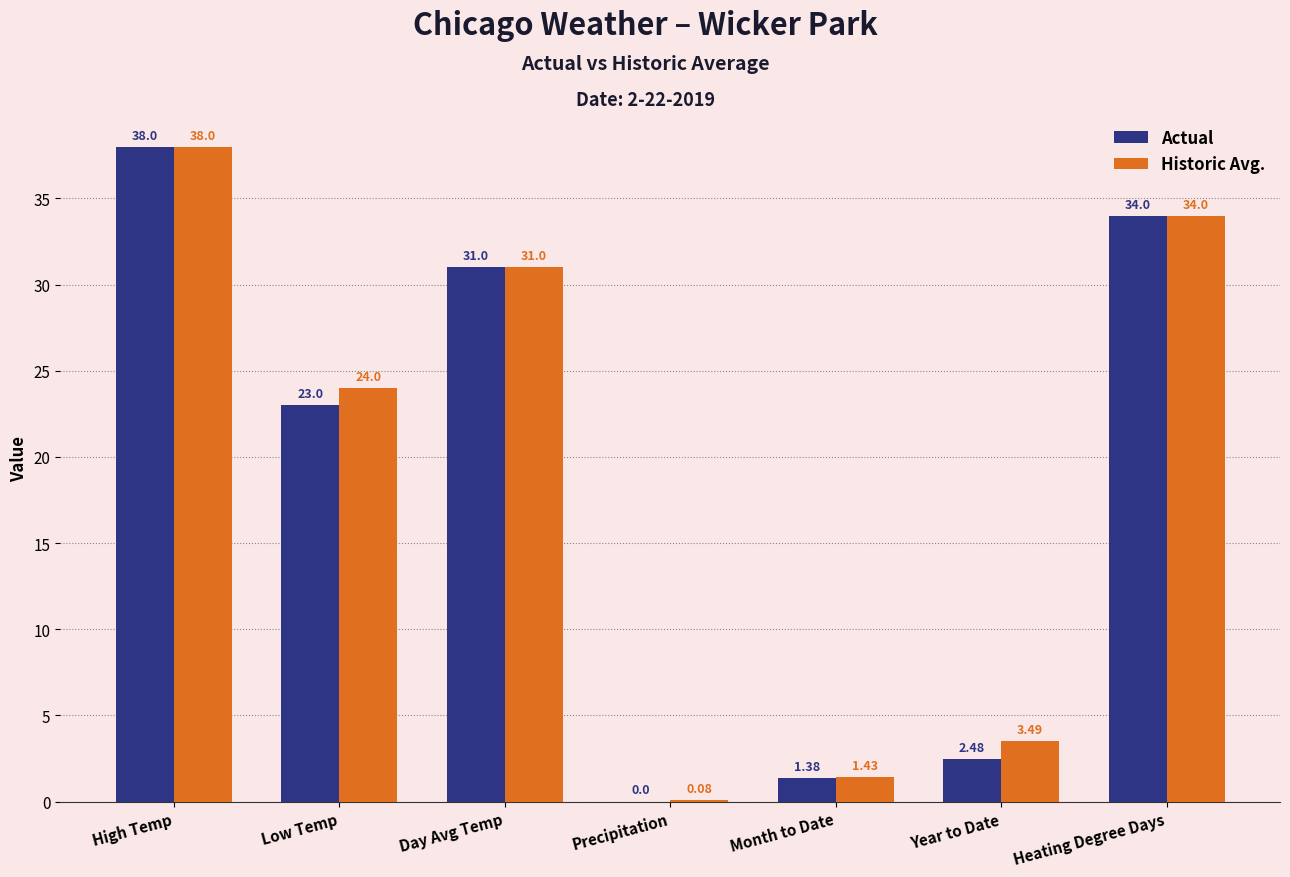

How many data points does each series have?

7